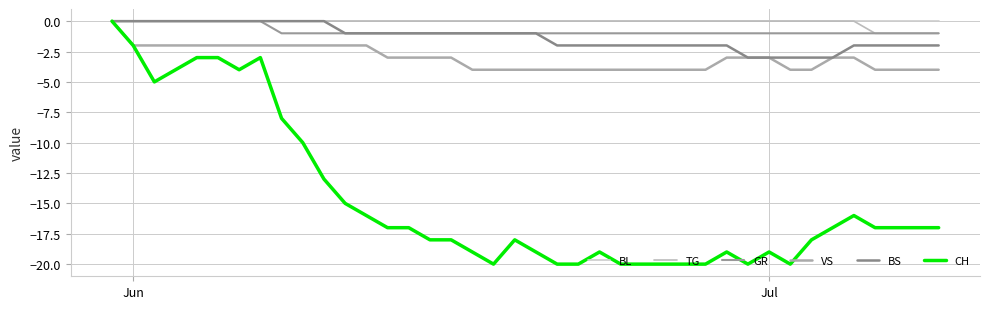

Which series has the largest total across all categories?

BL